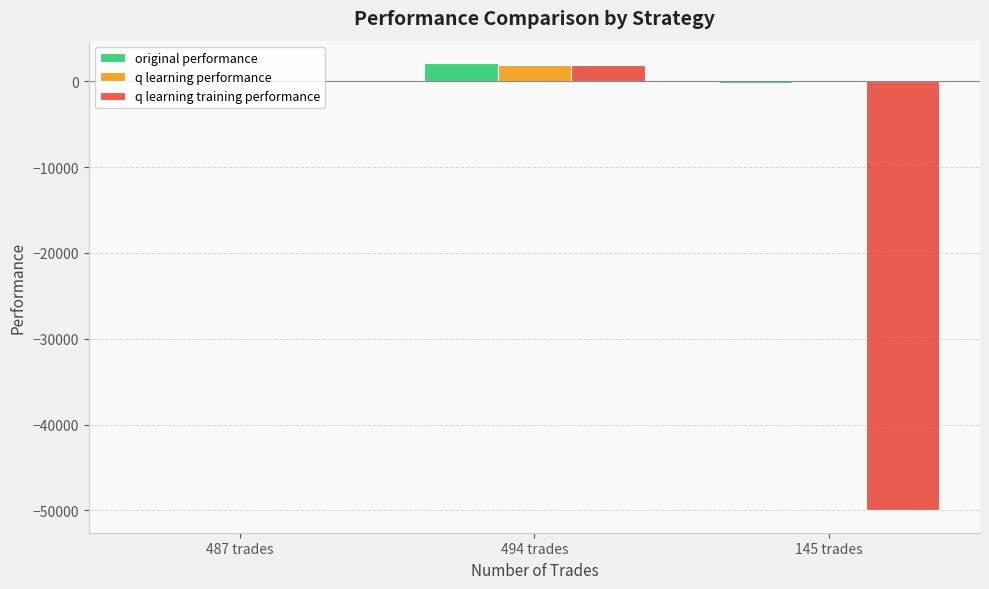

How many categories are shown in the chart?

3